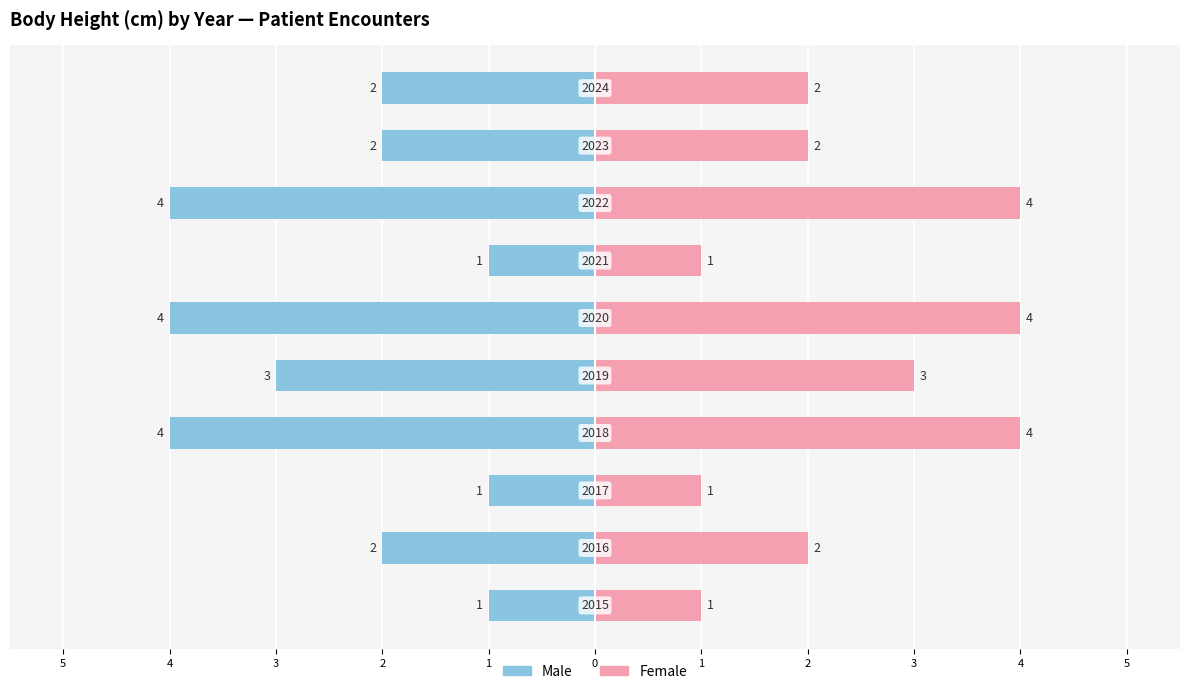

Count the number of categories in the chart.

10